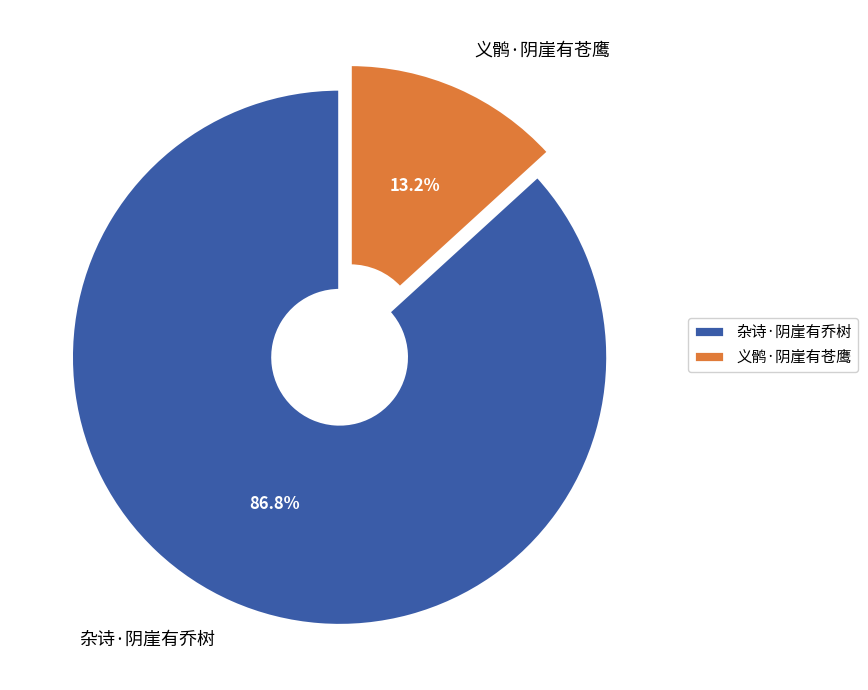

Is there a majority slice in this chart?

Yes